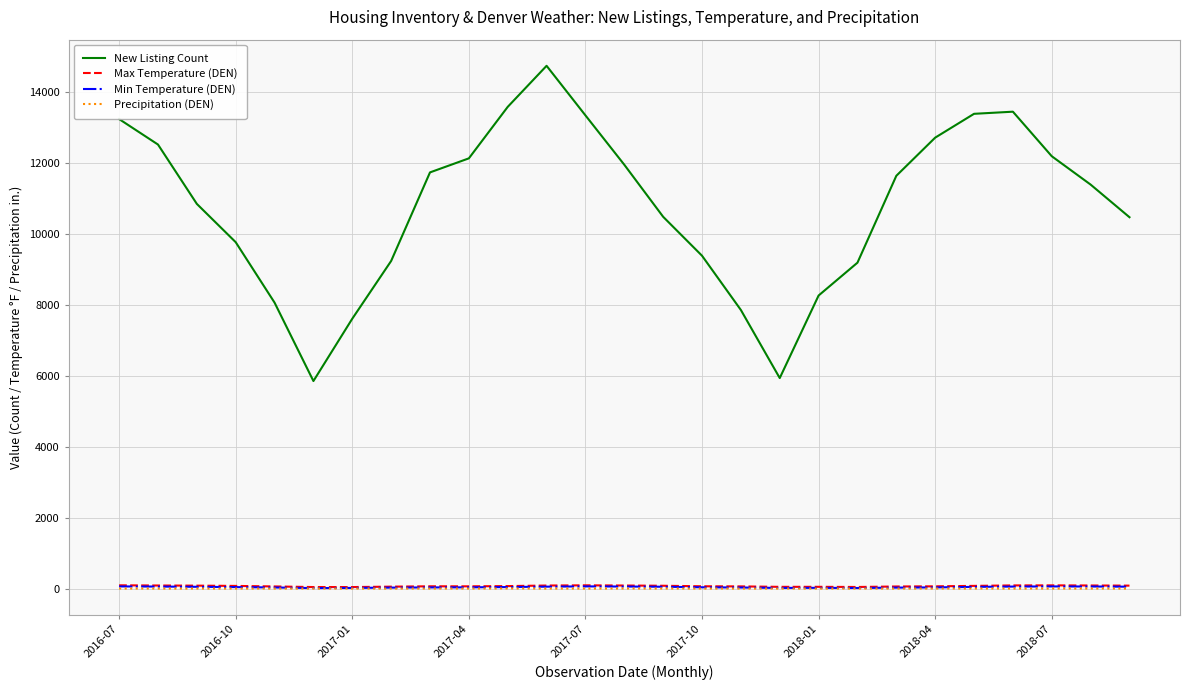

Which series has the widest spread of values?

New Listing Count